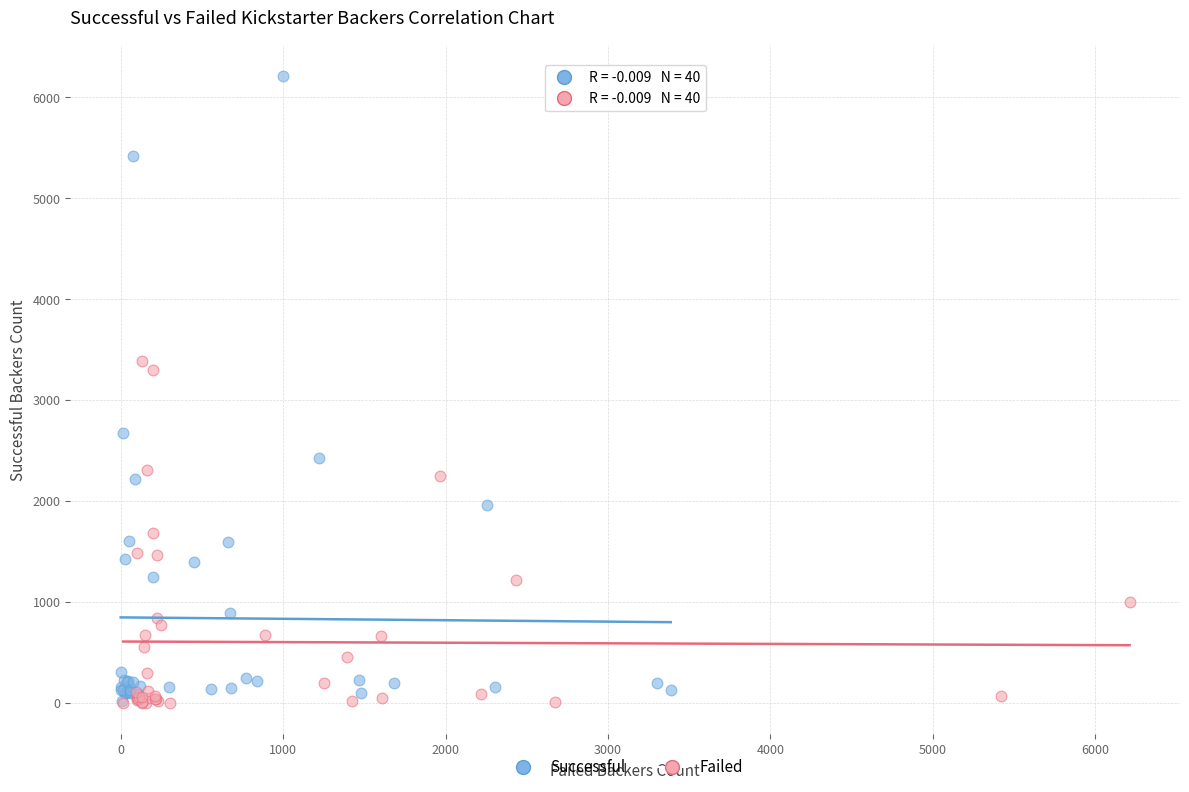

What are all the series names shown in the legend?

Successful, Failed